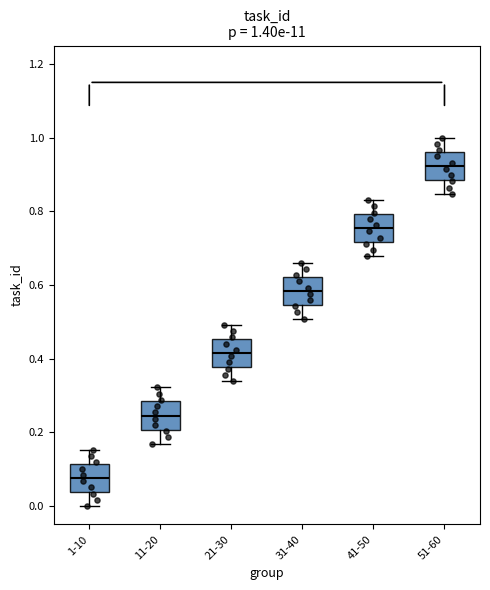

Which box has the highest median line?

51-60